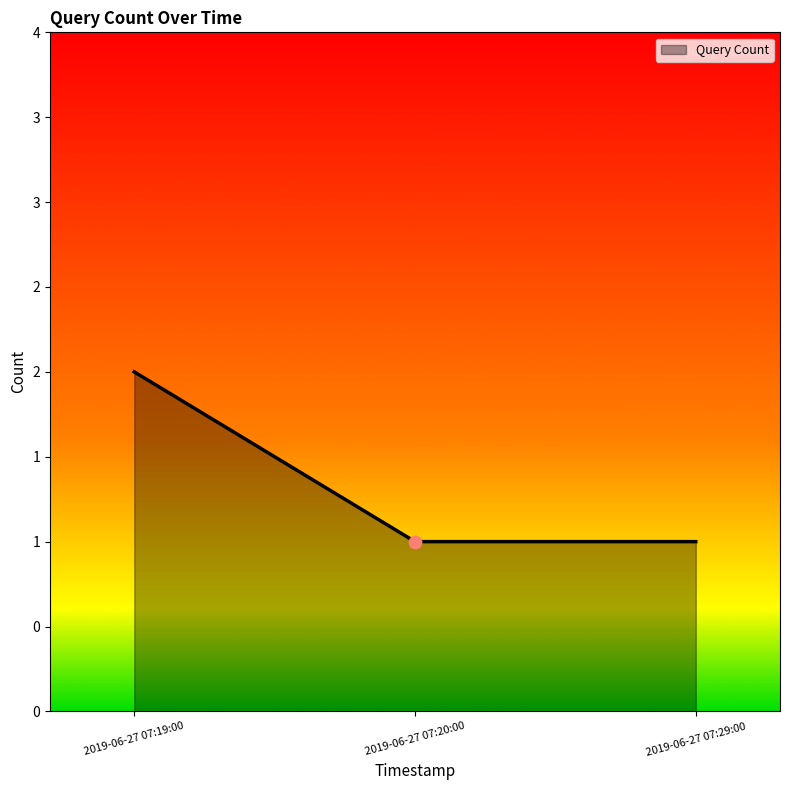

Approximately how many times larger is the value at 2019-06-27 07:29:00 compared to 2019-06-27 07:19:00?

0.5